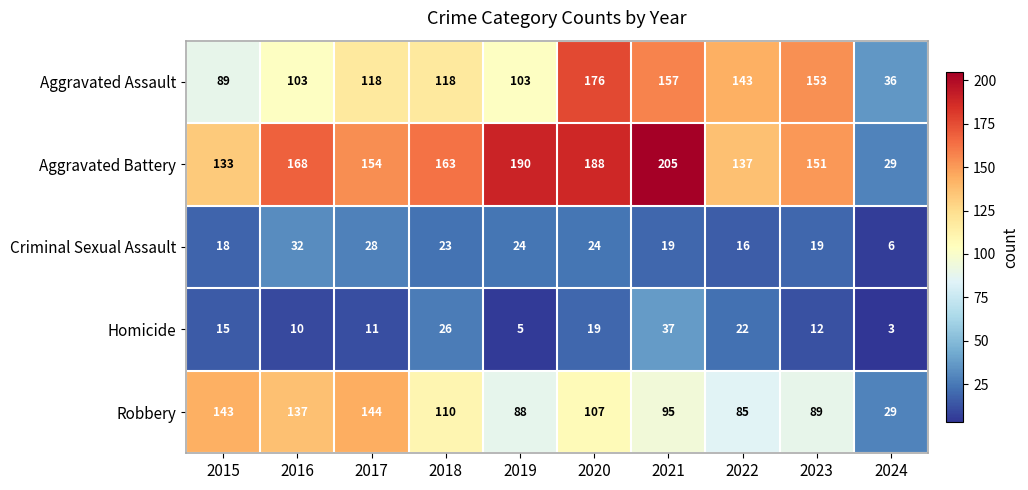

Where does the Criminal Sexual Assault series first go above 23?

2016